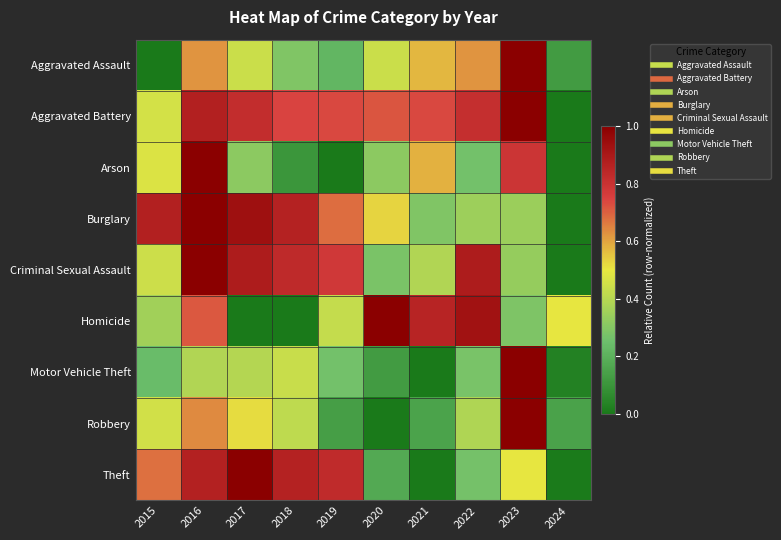

Count the number of categories in the chart.

10